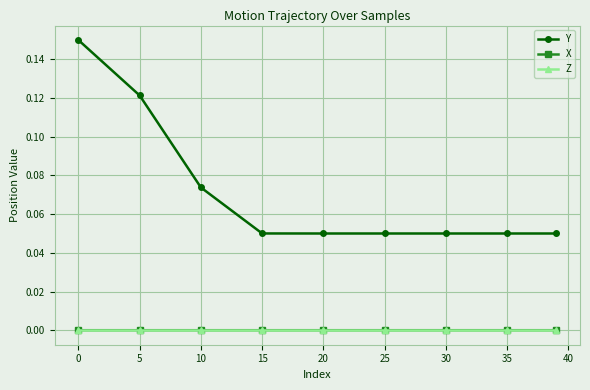

True or false: X and Y intersect in this chart.

False